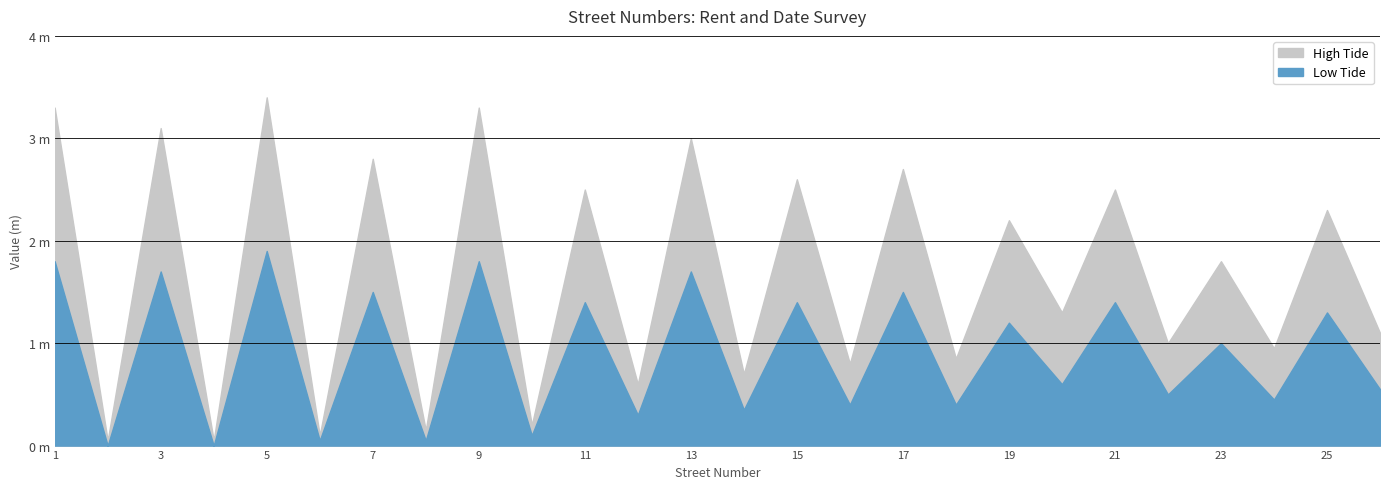

What is the difference between the Low Tide values at 19 and 21?

0.2